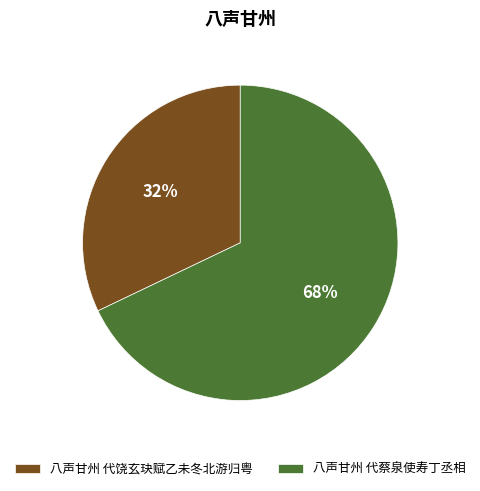

What percentage is the 八声甘州 代蔡泉使寿丁丞相 slice, to the nearest percent?

68%